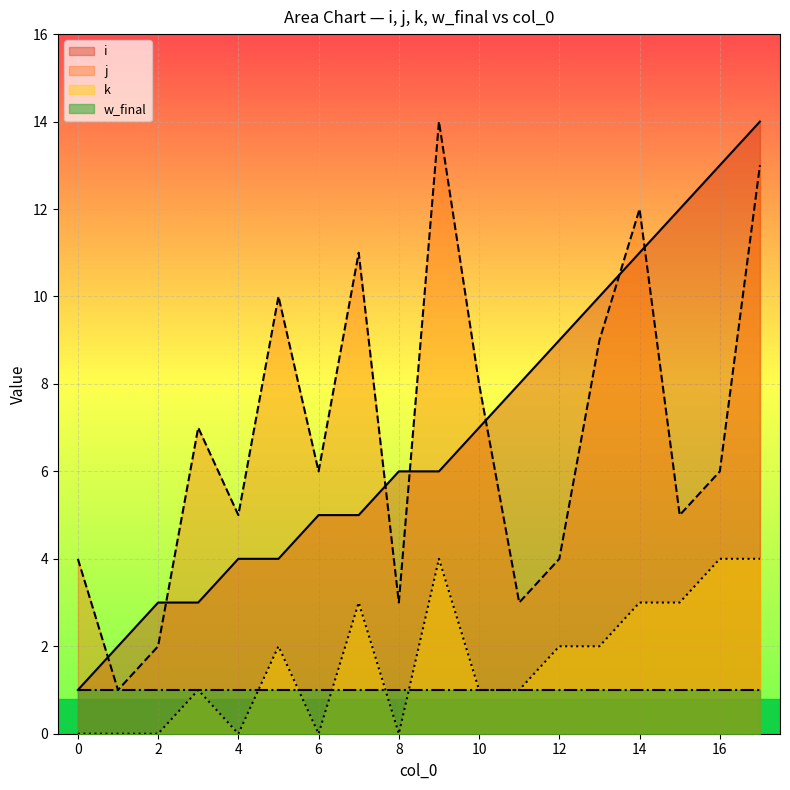

True or false: k and j intersect in this chart.

False